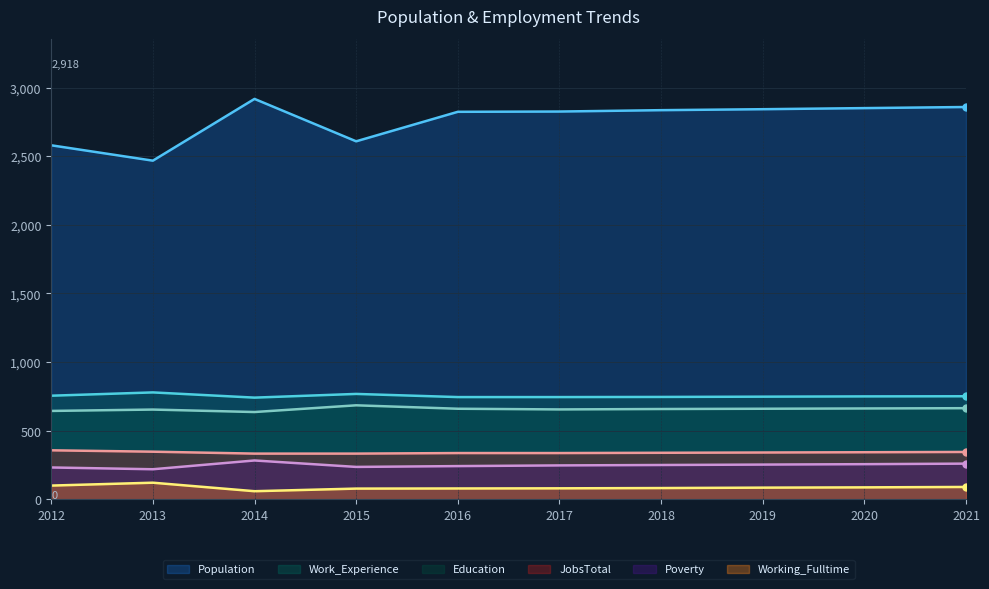

Which series changed the most between 2017 and 2020?

Population